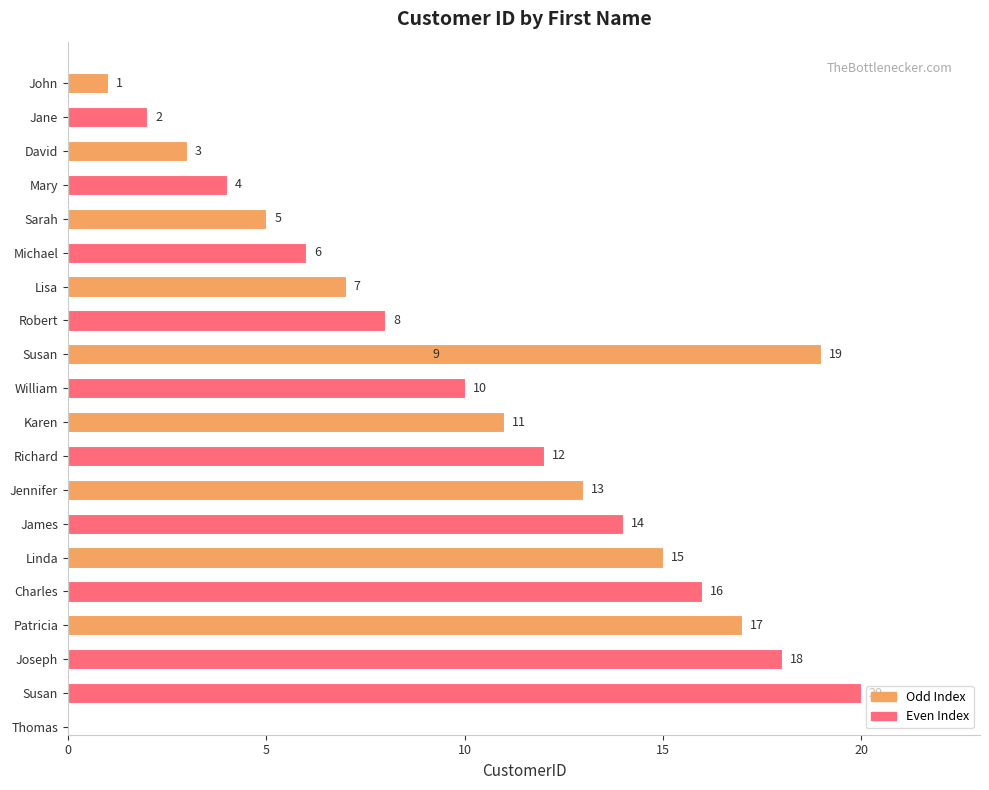

What is the greatest value displayed?

20